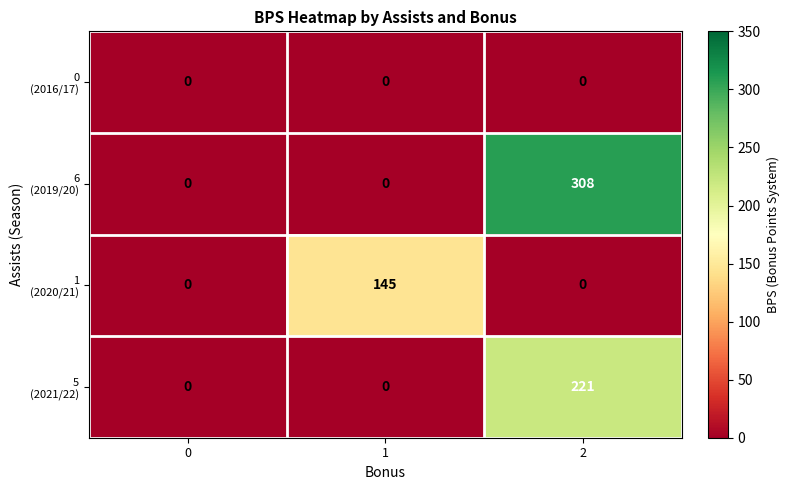

At how many categories does at least one series exceed 122?

2